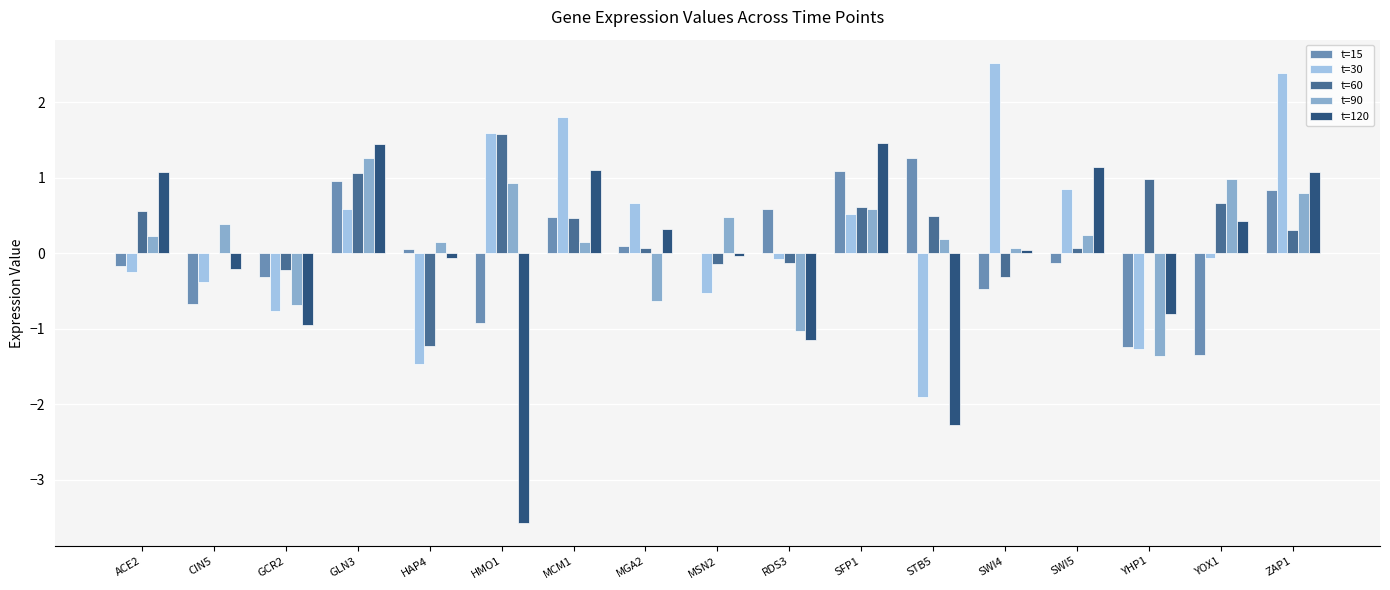

What is the highest value of the t=30 series?

2.5